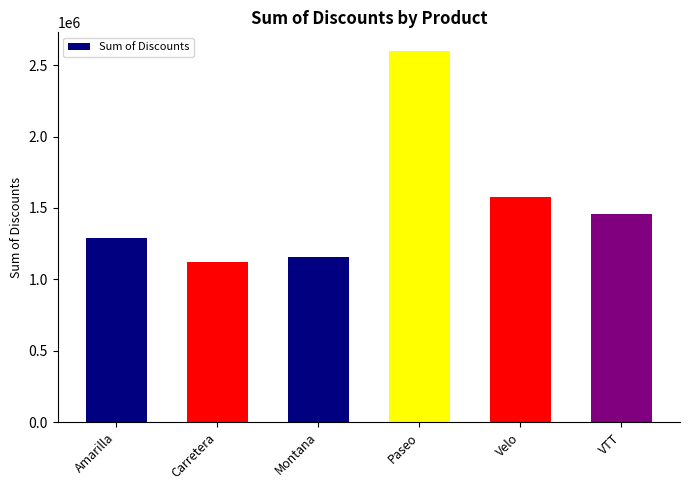

List the labels in order of value, smallest first.

Carretera, Montana, Amarilla, VTT, Velo, Paseo